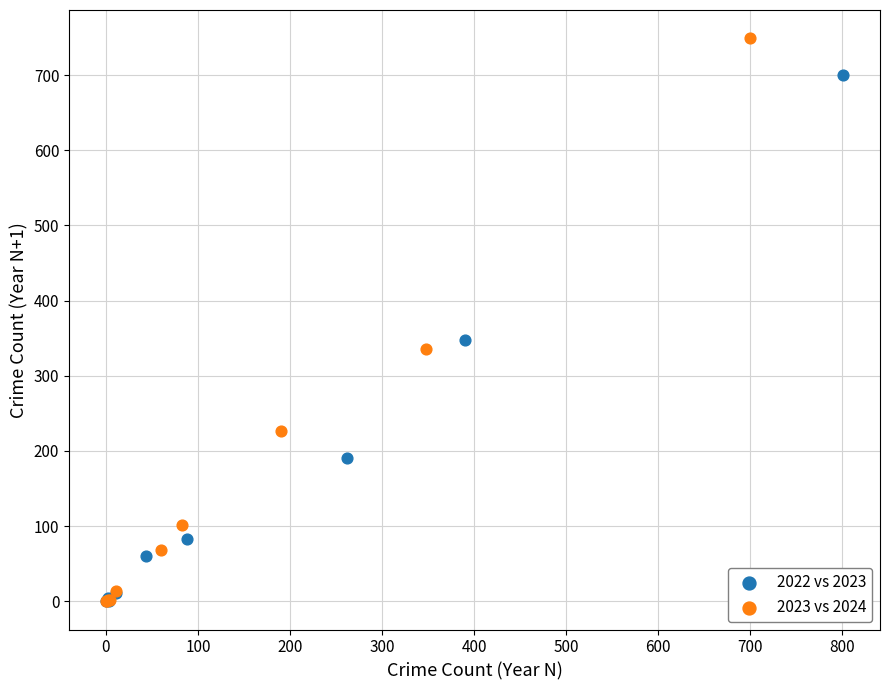

Which series has the largest Y range (max minus min)?

2023 vs 2024